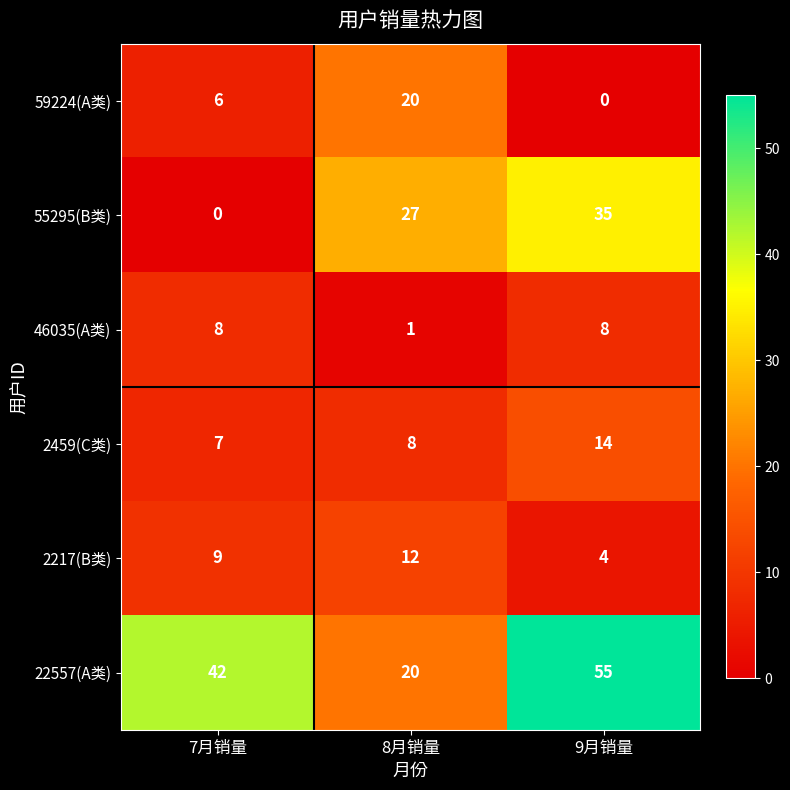

At which category is the sum across all series the highest?

9月销量